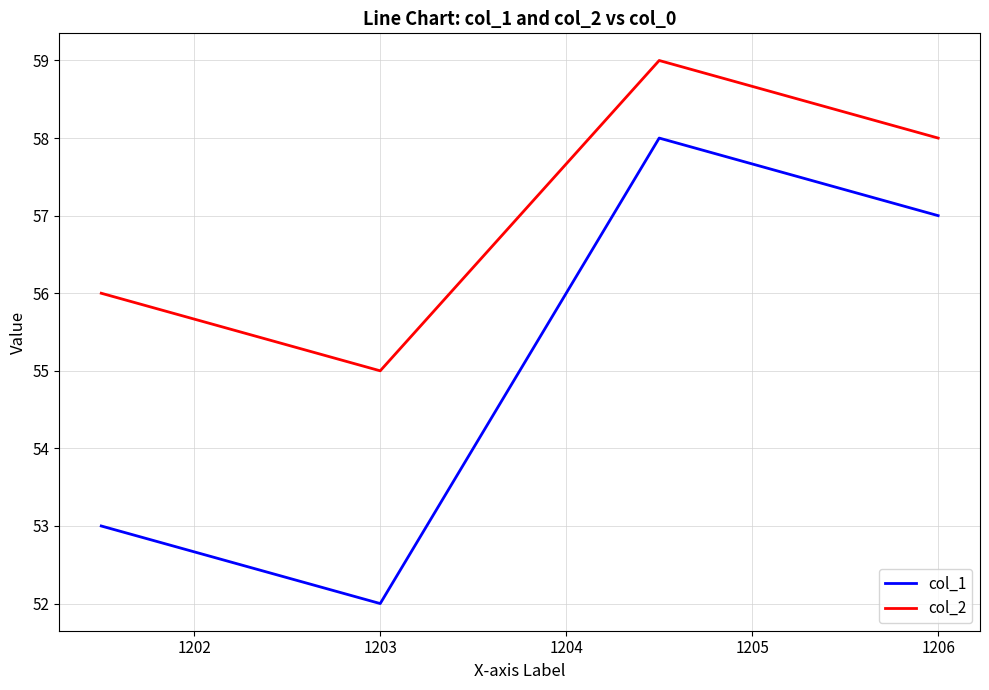

Which series has the widest spread of values?

col_1